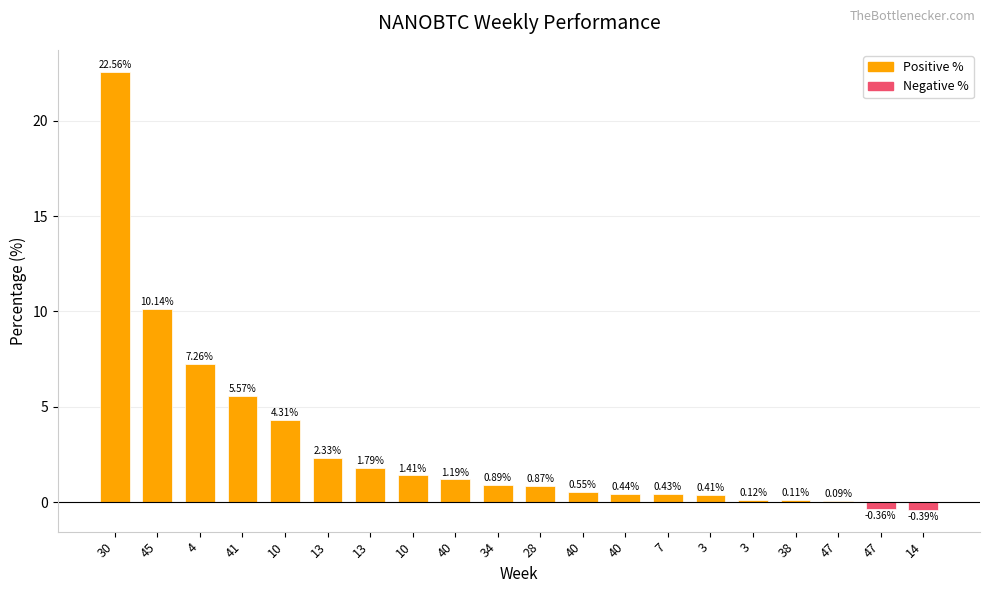

How many distinct data groups are displayed?

1